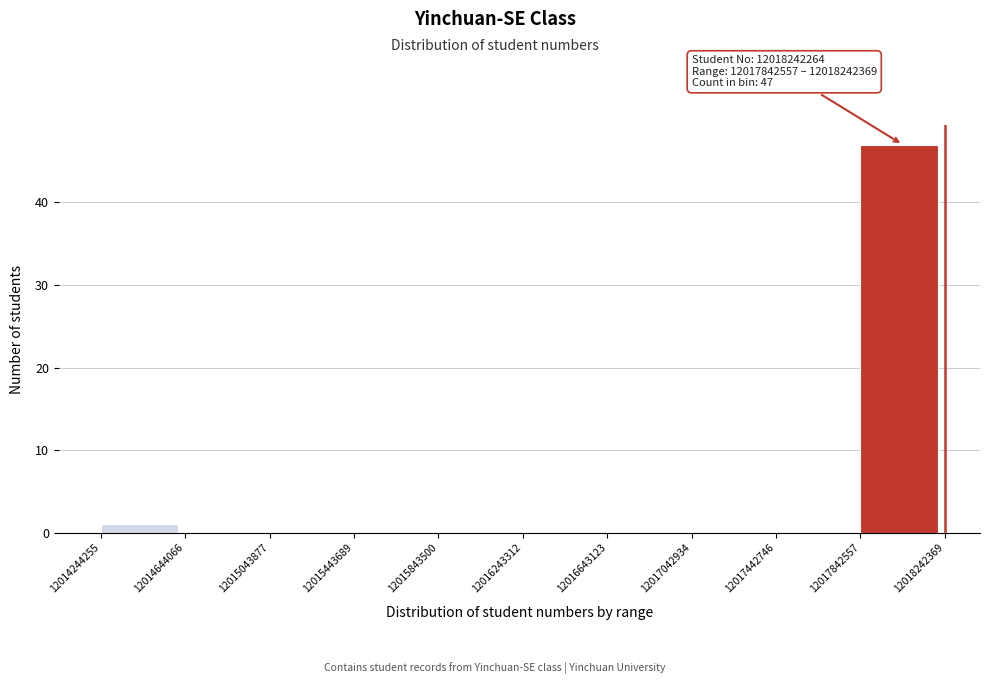

Over which range of the x-axis is the bar tallest?

12017842557 to 12018242369